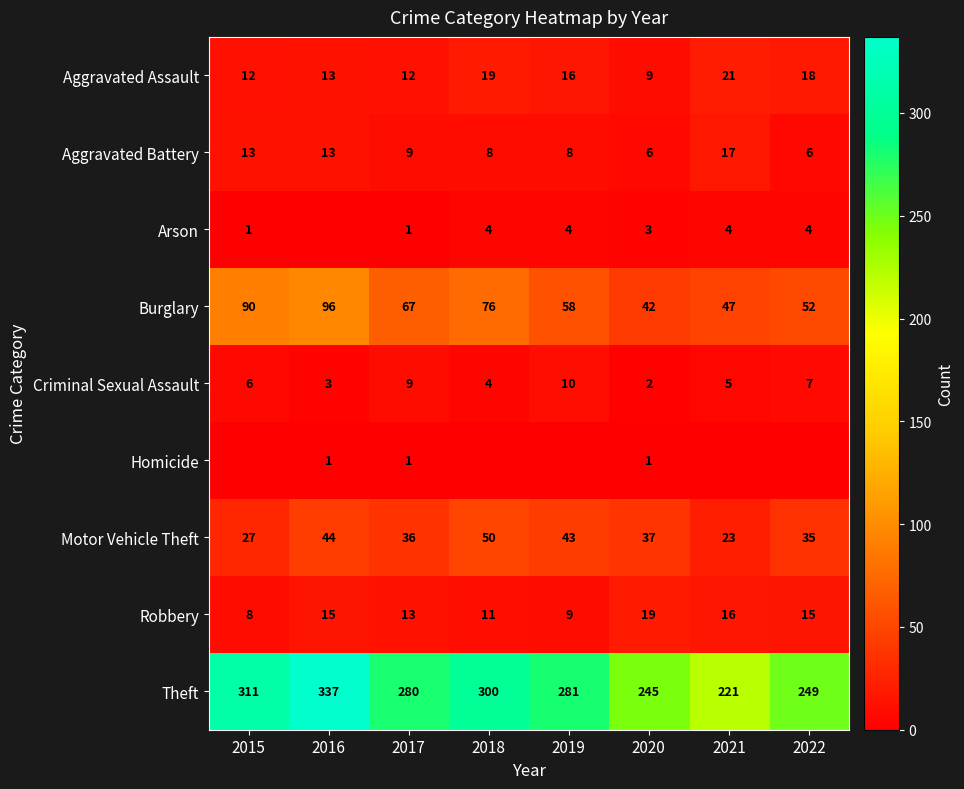

What is the difference between the maximum and minimum values in the Aggravated Battery series?

11